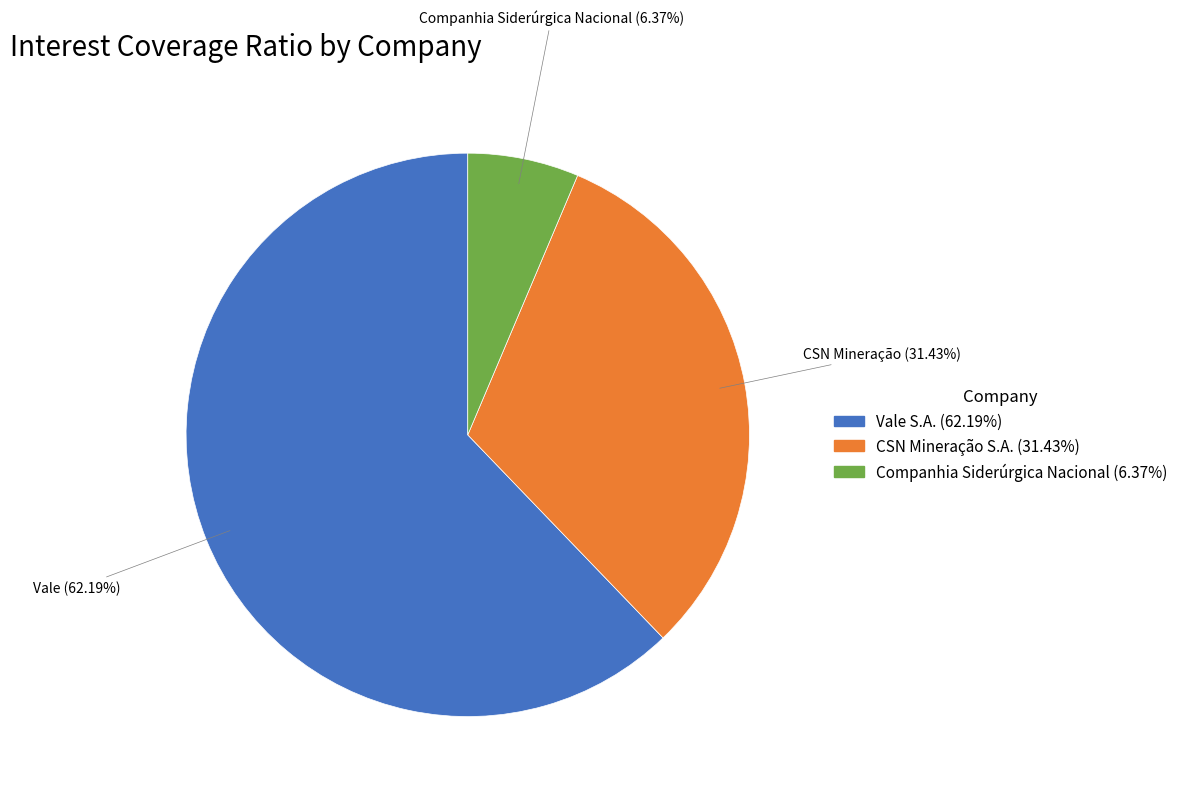

Is there a majority slice in this chart?

Yes